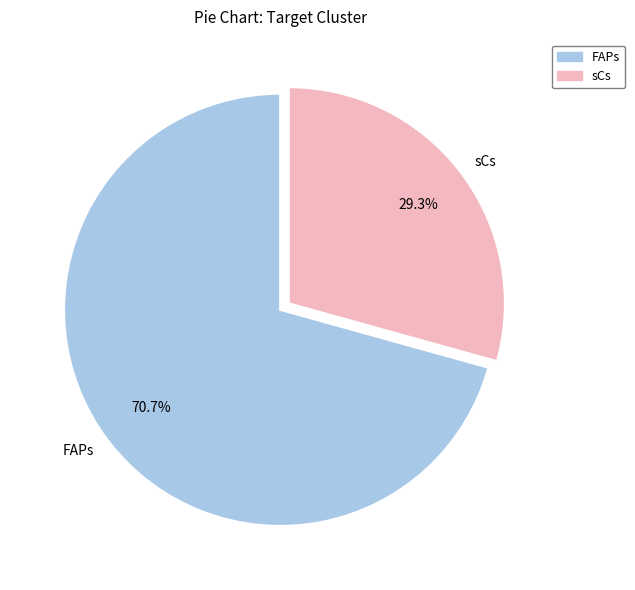

Is there any slice that represents more than half of the pie?

Yes